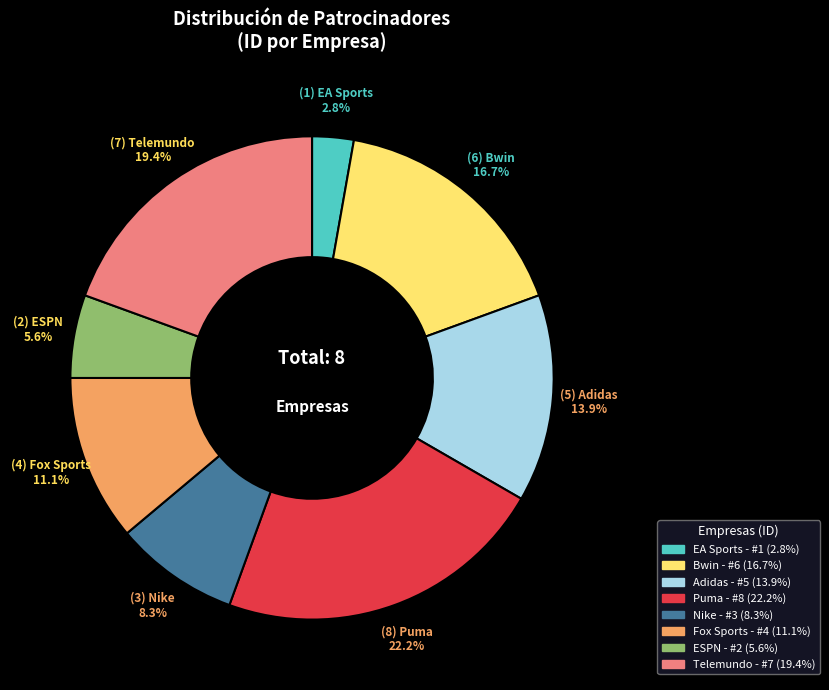

Approximately how many times larger is the value at Puma compared to Telemundo?

1.1